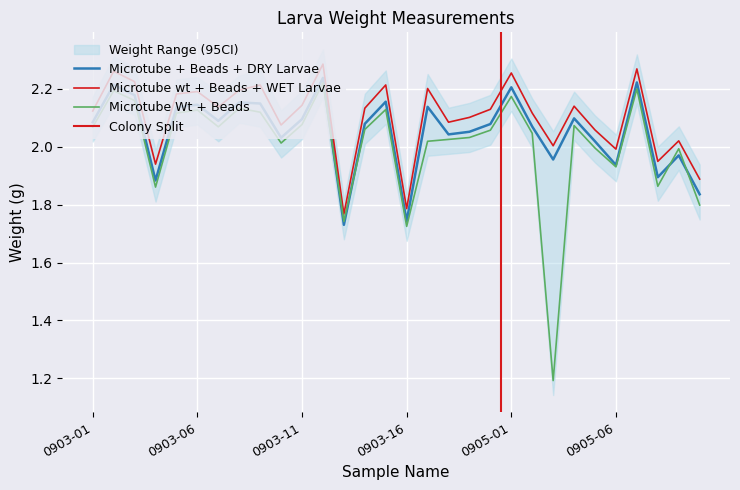

What is the label of the 26th point from the left?

0905-06